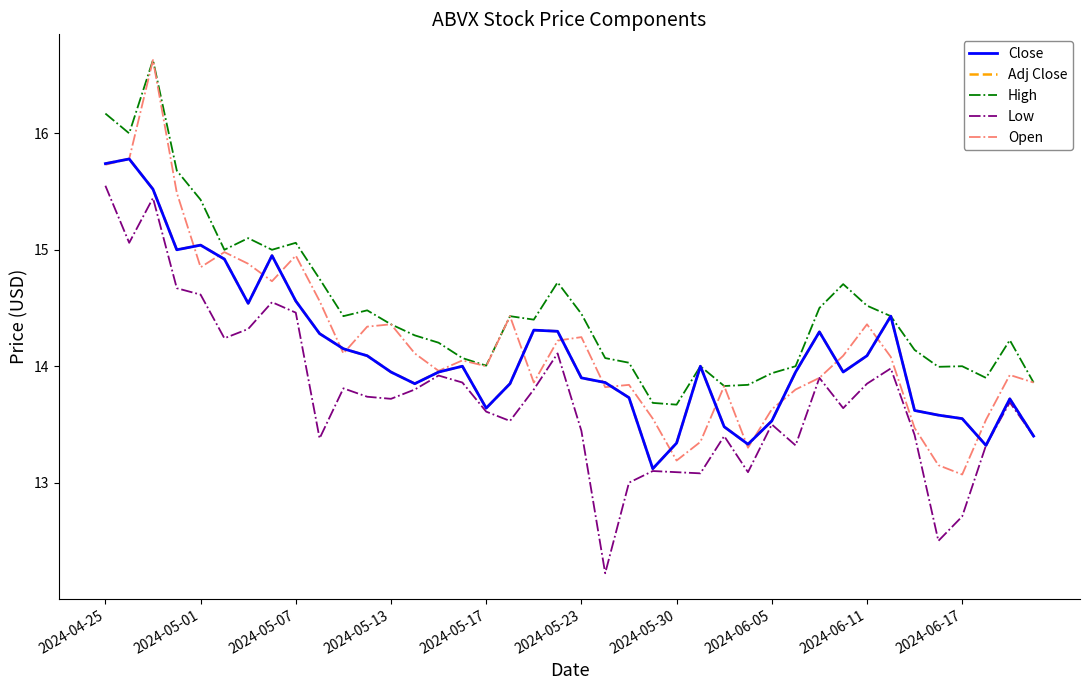

Does the chart have visible grid lines?

No